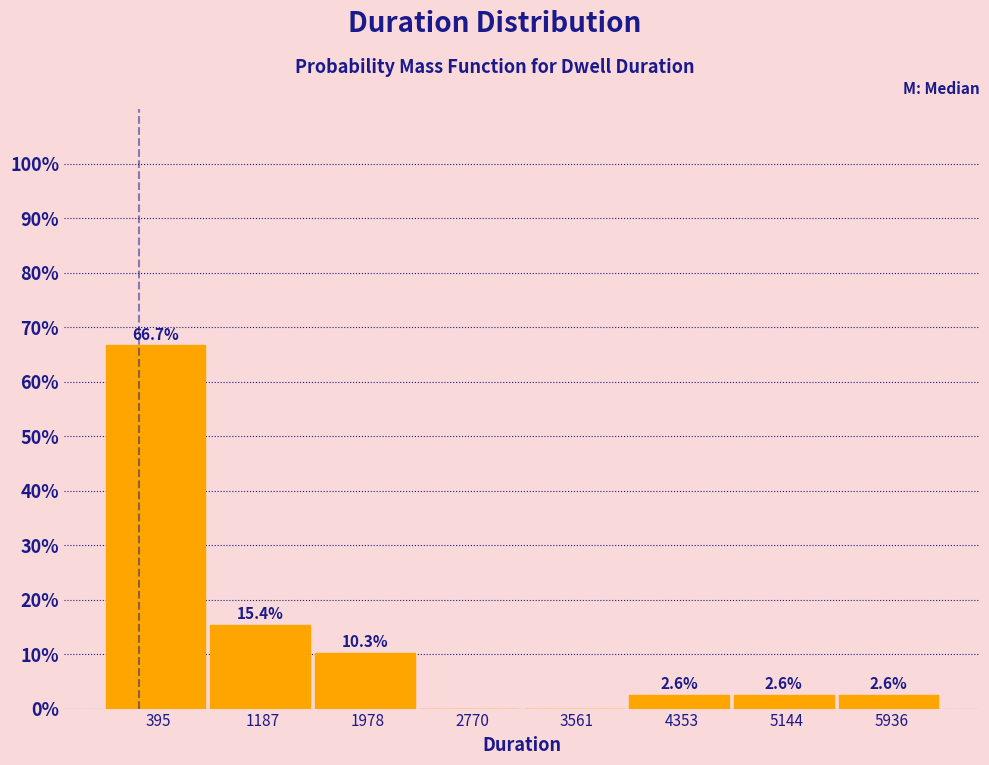

Over which range of the x-axis is the bar tallest?

0 to 800